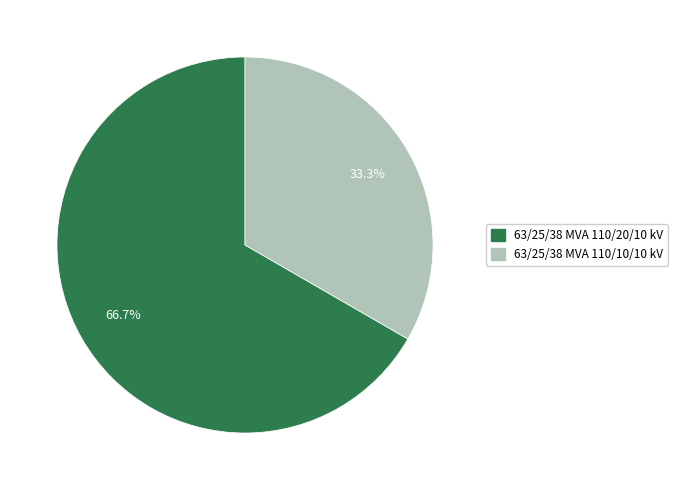

To the nearest percent, what portion does 63/25/38 MVA 110/20/10 kV represent?

67%